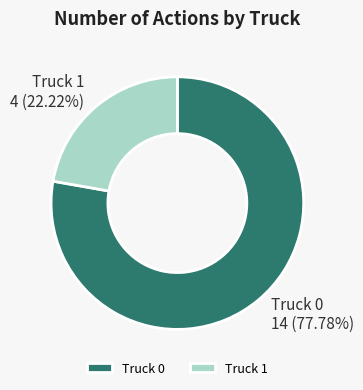

Count the number of slices in the pie.

2